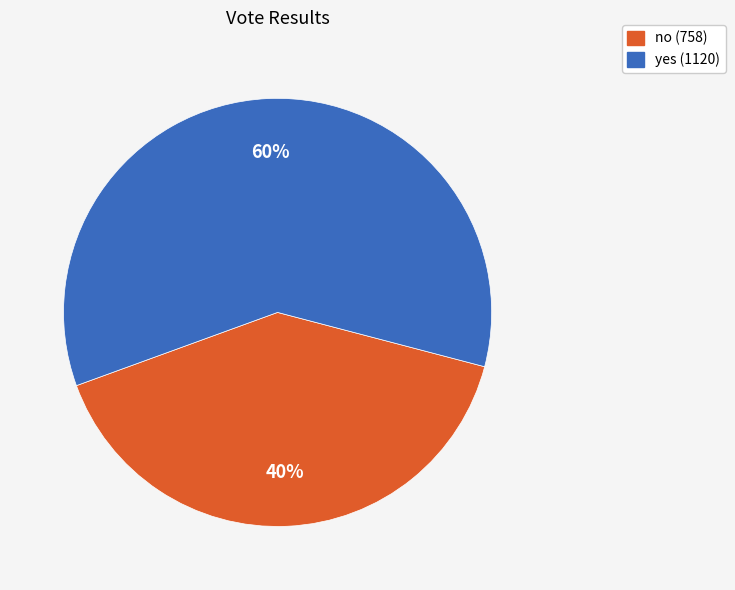

Combined, do no and yes account for over 50%?

Yes